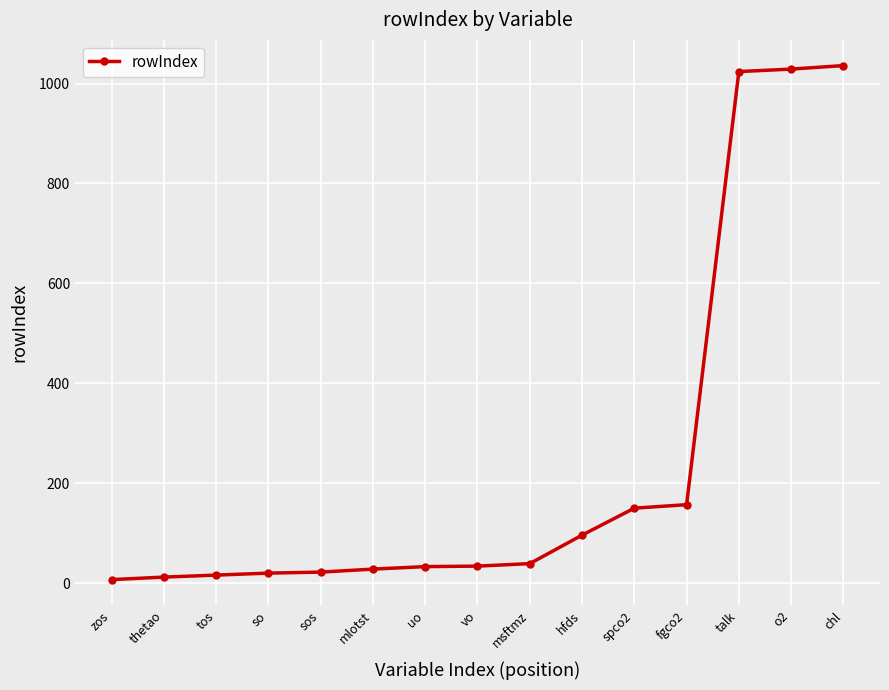

True or false: the data shows 22 at sos.

True